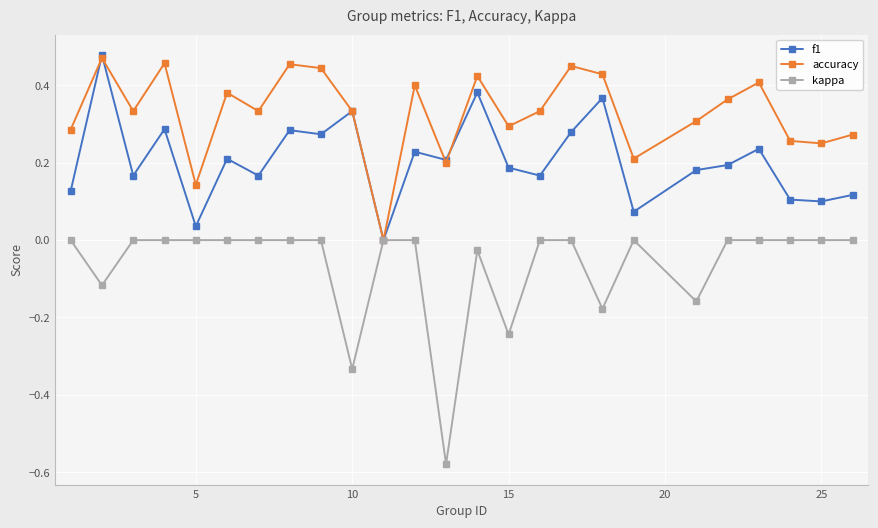

True or false: accuracy has more than 2 points higher than both neighbors.

True